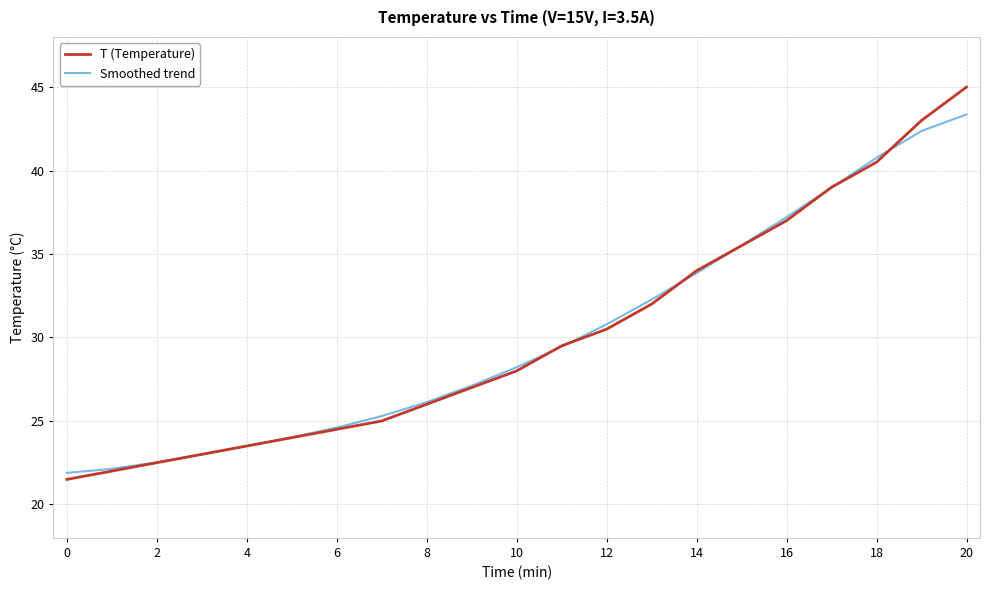

What is the greatest value displayed?

45.0